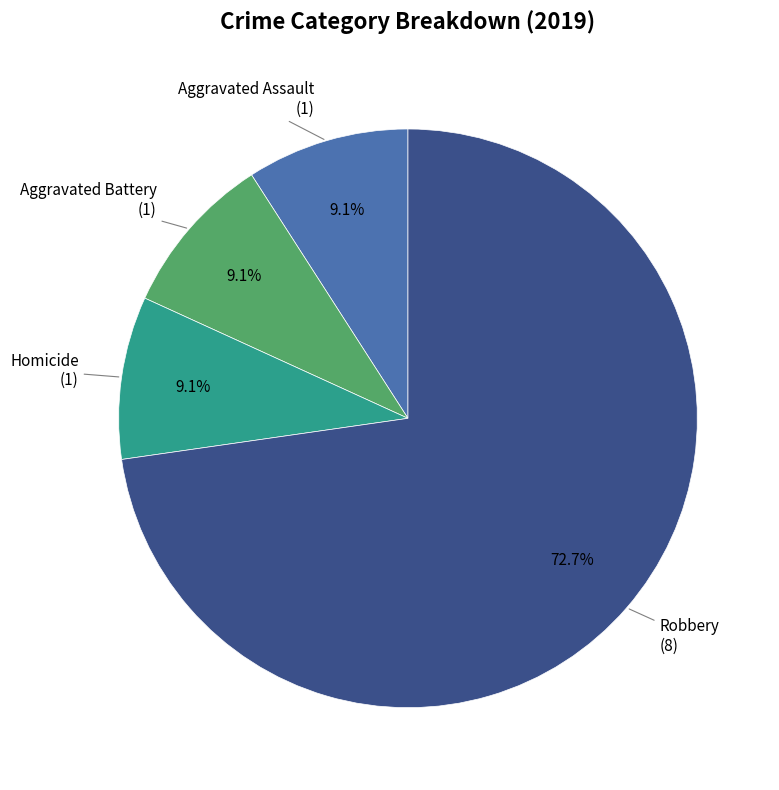

Count the number of slices in the pie.

4